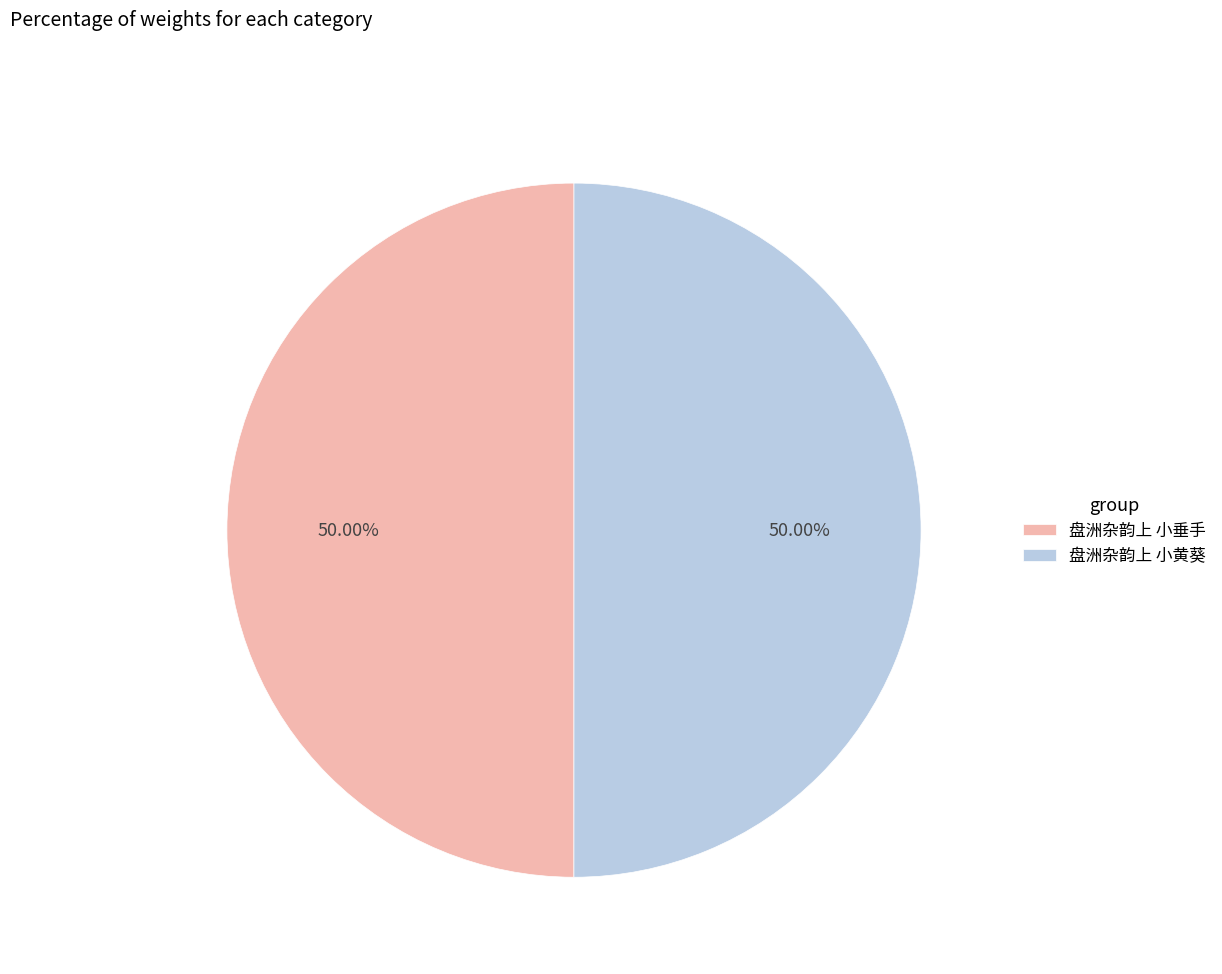

How much of the chart is everything except 盘洲杂韵上 小垂手?

50.0%